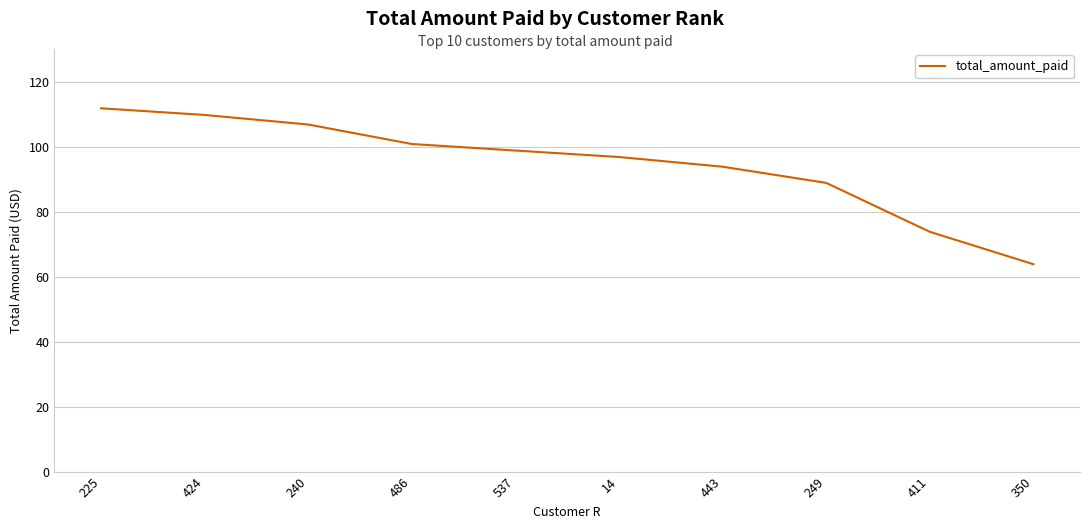

Between 14 and 350, which is larger?

14